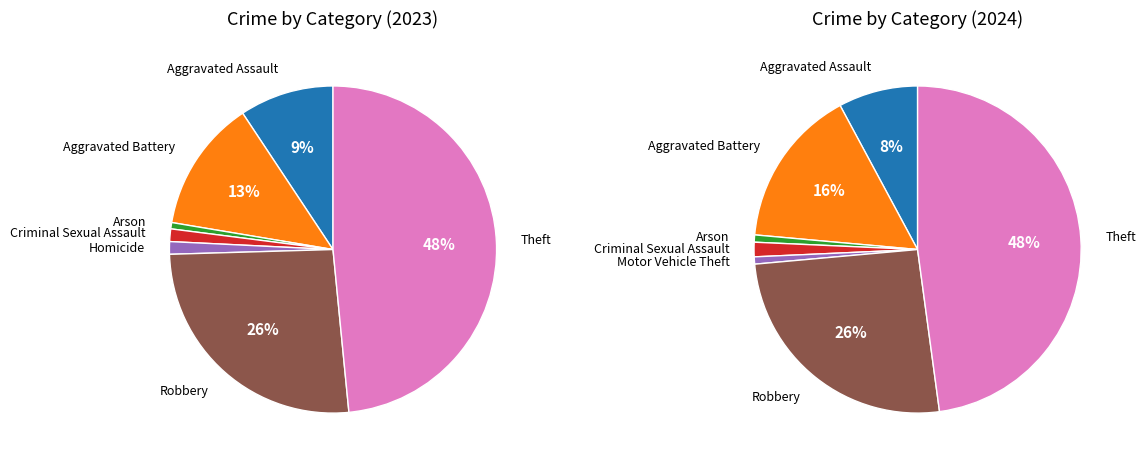

Do Theft and Criminal Sexual Assault together represent more than half of the pie?

No